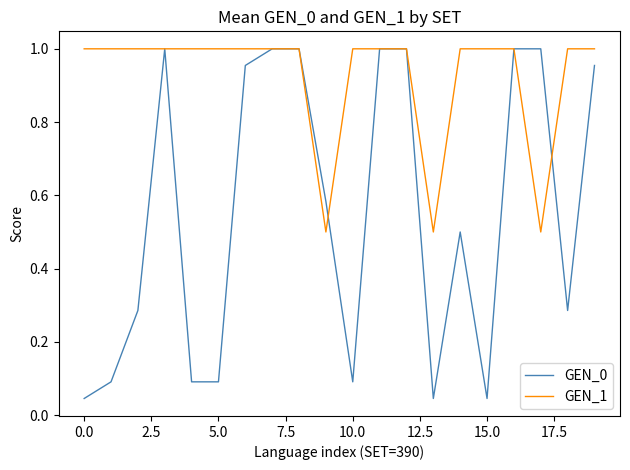

Which series has the largest total across all categories?

GEN_1